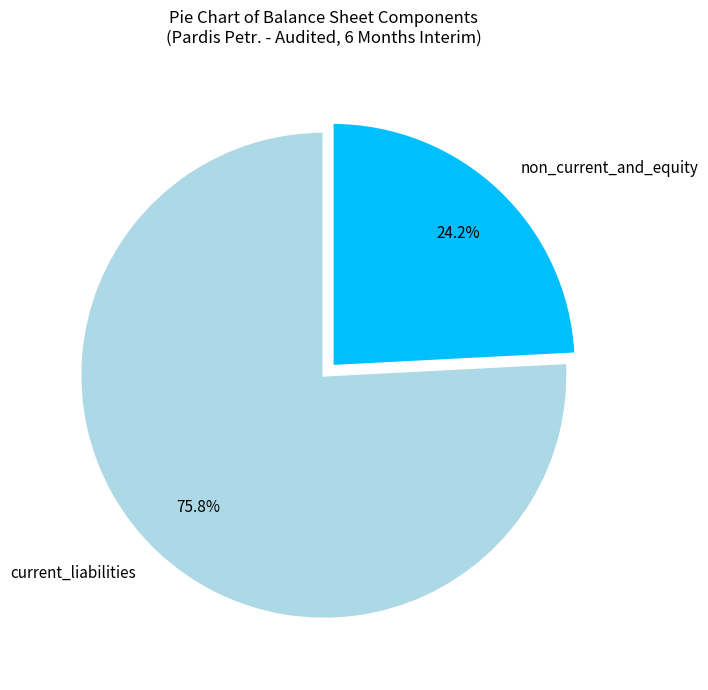

What portion of the pie excludes non_current_and_equity?

75.8%